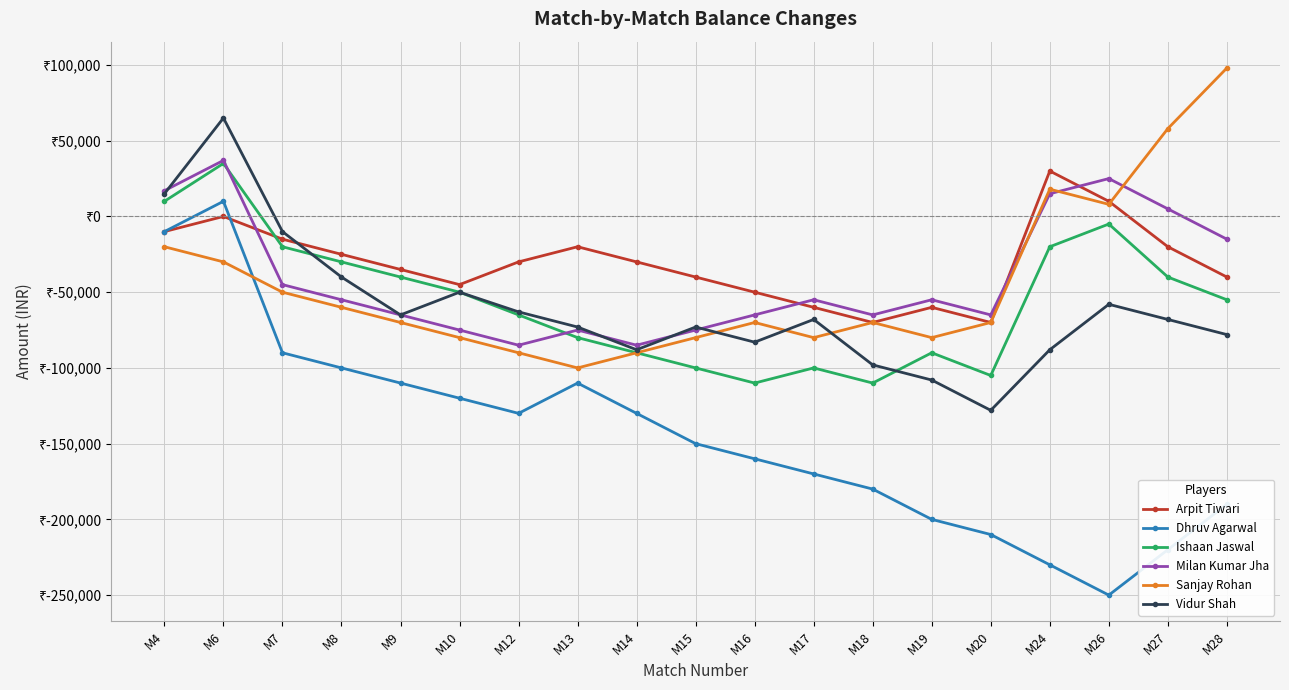

What is the total value across all series at M19?

-593000